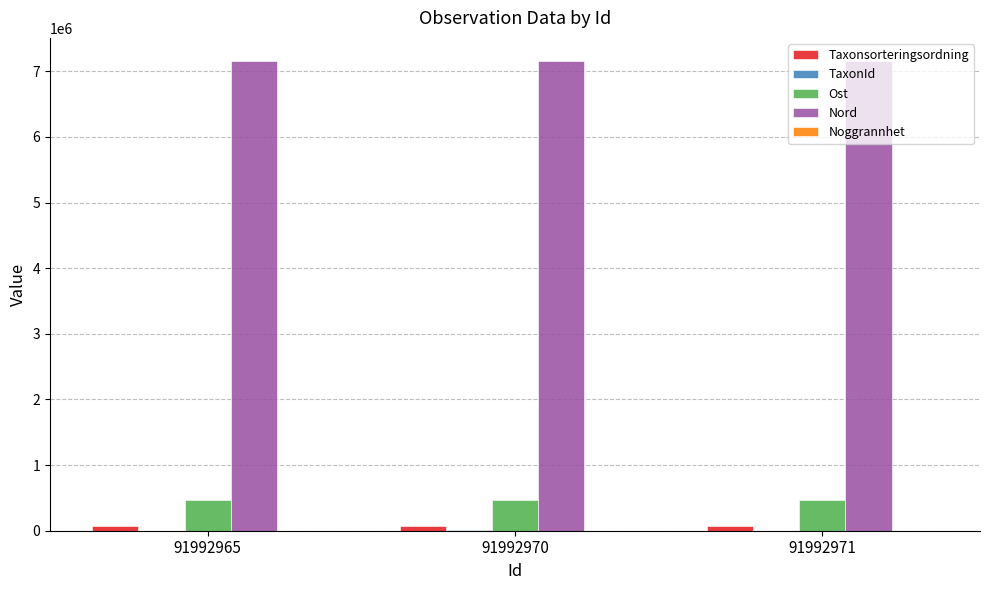

Which series has the largest total across all categories?

Nord